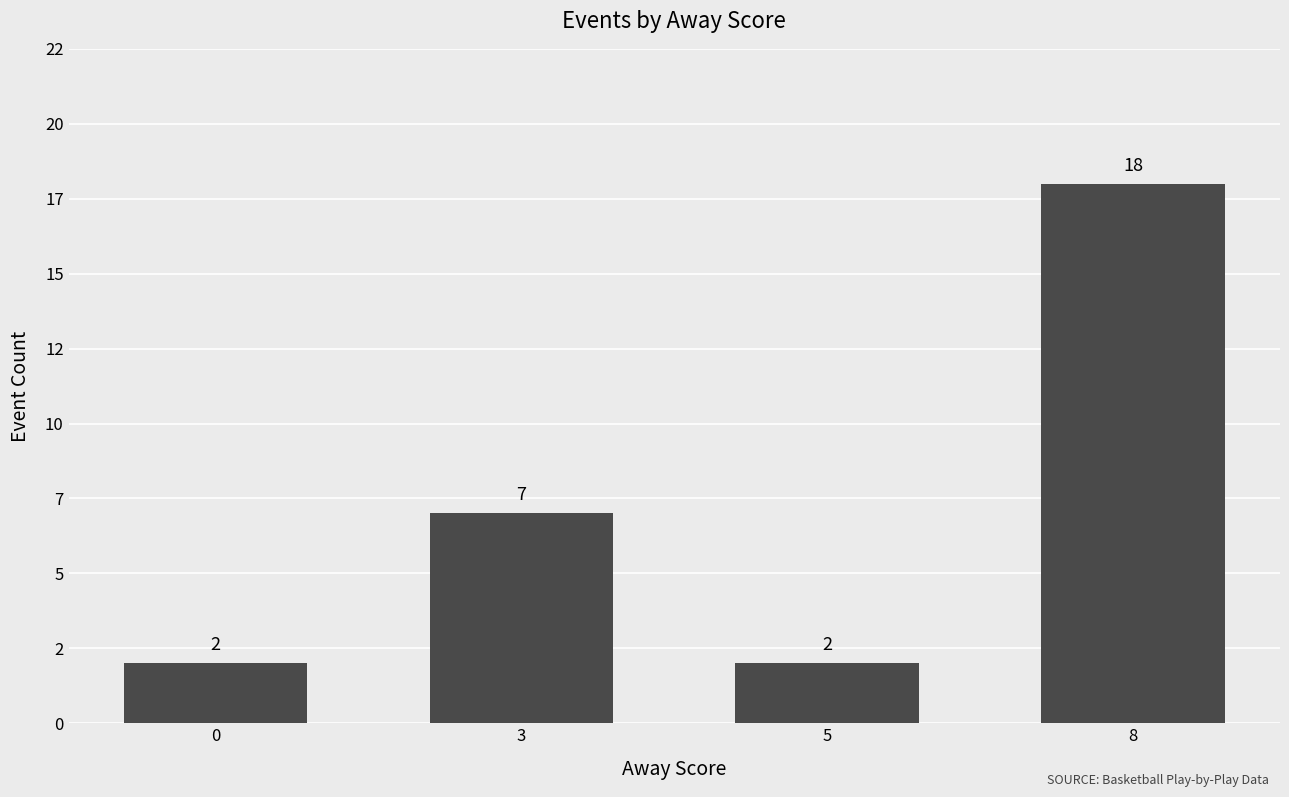

List the labels in order of value, largest first.

8, 3, 0, 5